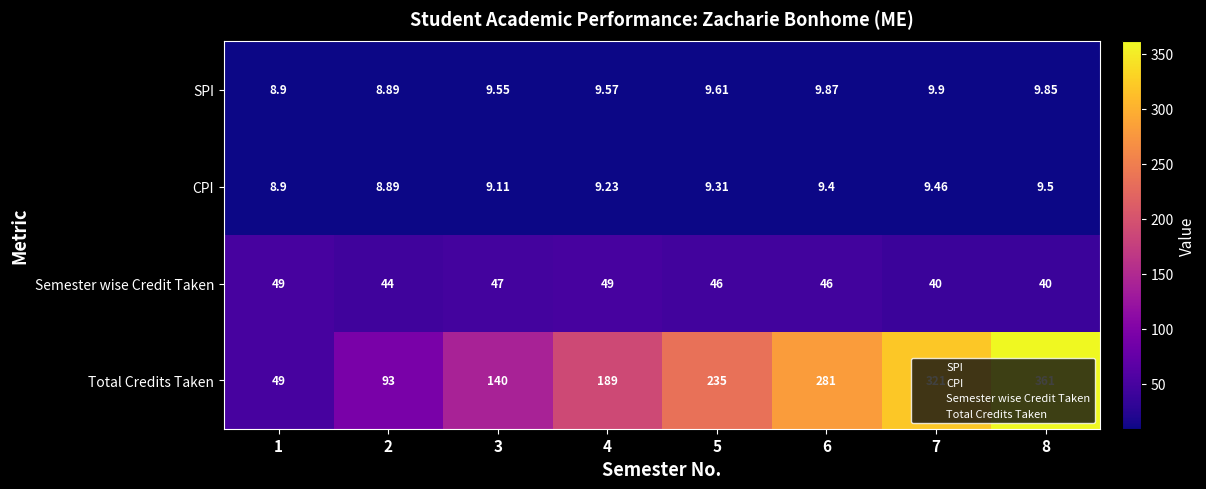

Which series changed the most between 4 and 7?

Total Credits Taken